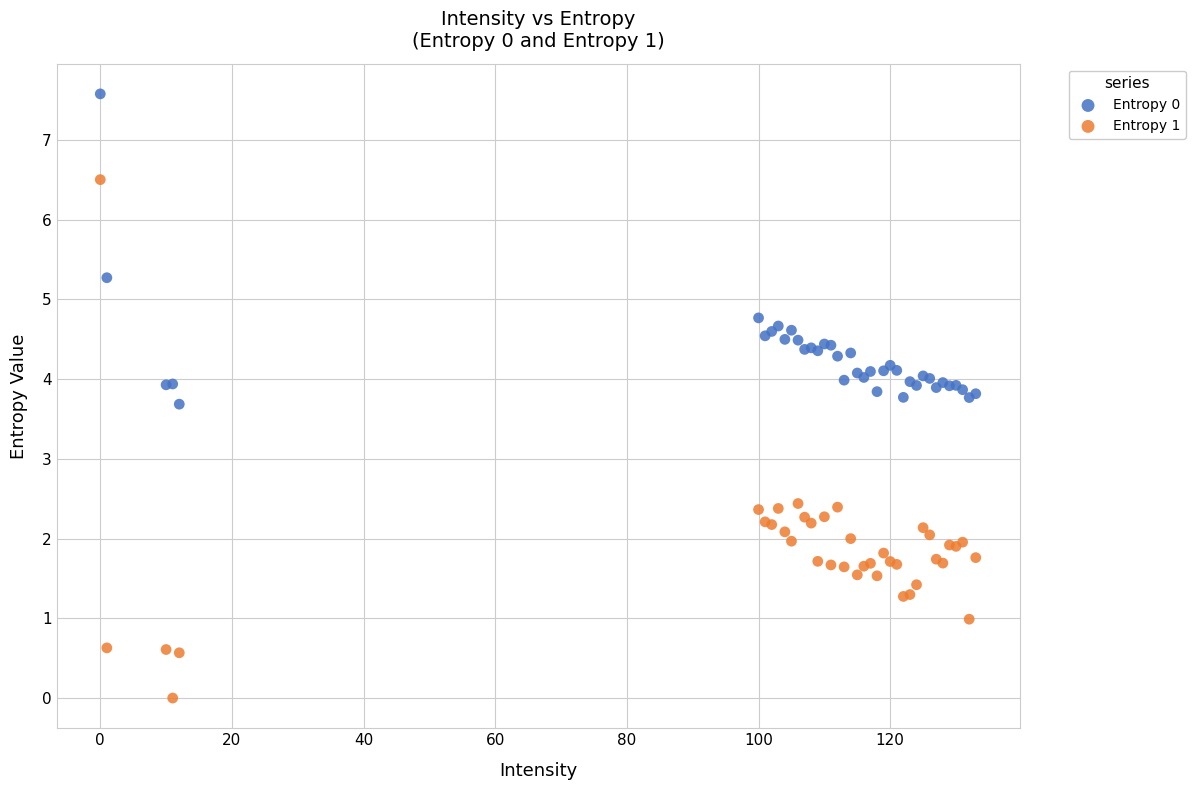

Which series has the largest Y range (max minus min)?

Entropy 1